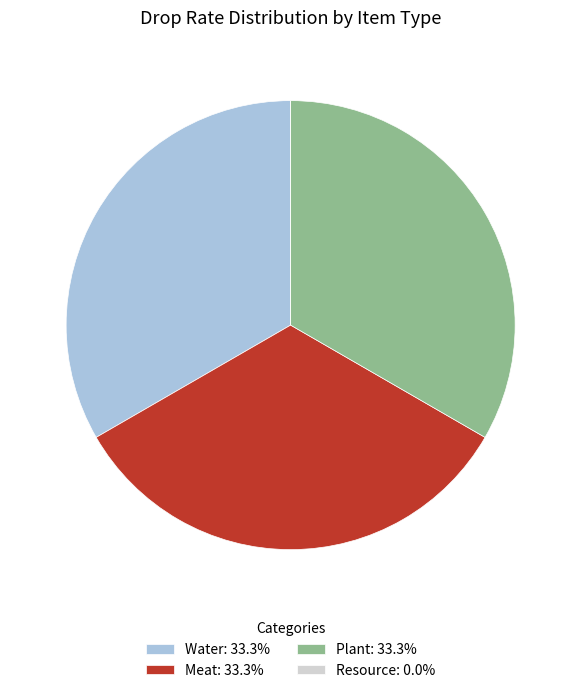

Approximately how many times larger is the value at Meat: 33.3% compared to Water: 33.3%?

1.0